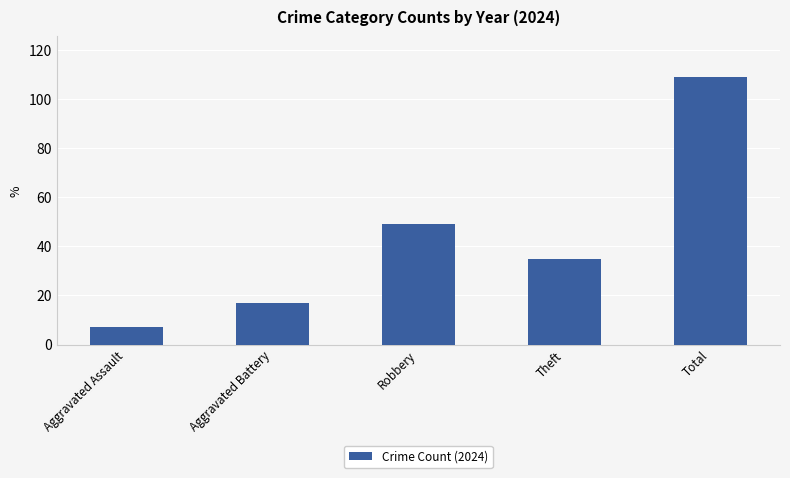

Reading left to right, what are all the values shown in this chart?

Aggravated Assault=7	Aggravated Battery=17	Robbery=49	Theft=35	Total=109